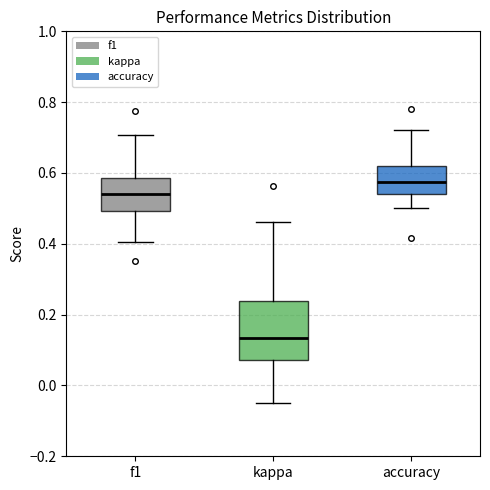

Which box has the lowest median line?

kappa